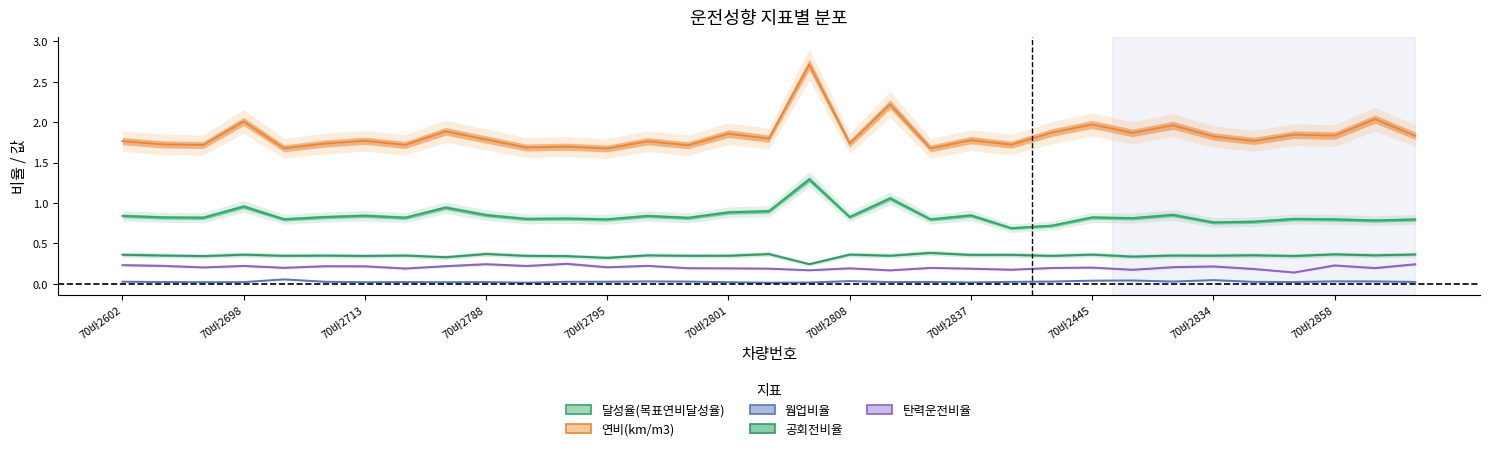

True or false: 탄력운전비율 and 공회전비율 cross at least once.

False